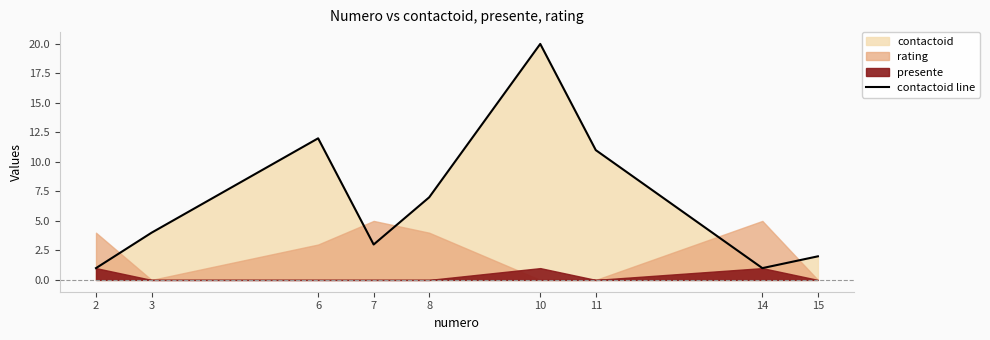

What is the value of the 3rd point from the left?

12